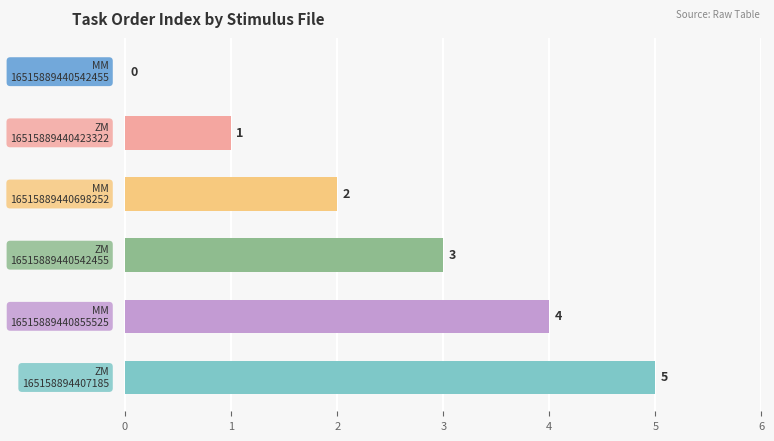

What is the greatest value displayed?

5